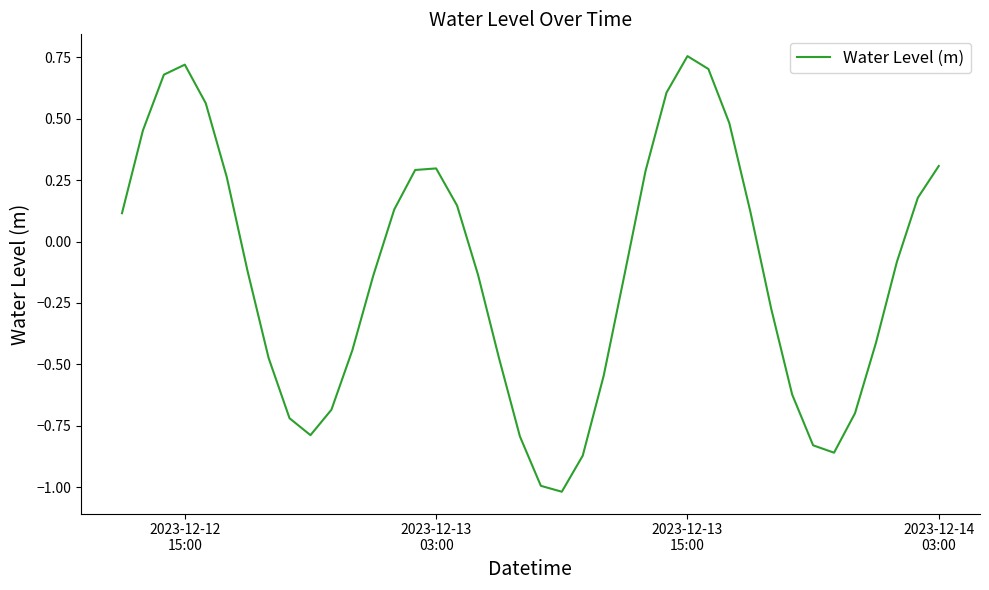

What is the minimum value shown in the chart?

-1.0